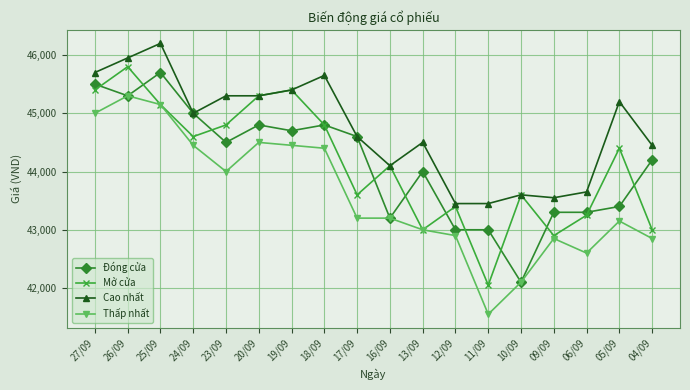

True or false: Thấp nhất and Cao nhất intersect in this chart.

False